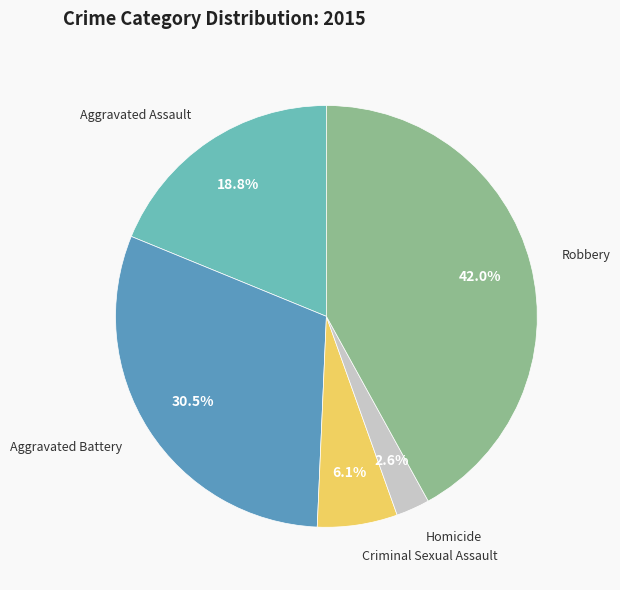

How many segments does this pie chart have?

5